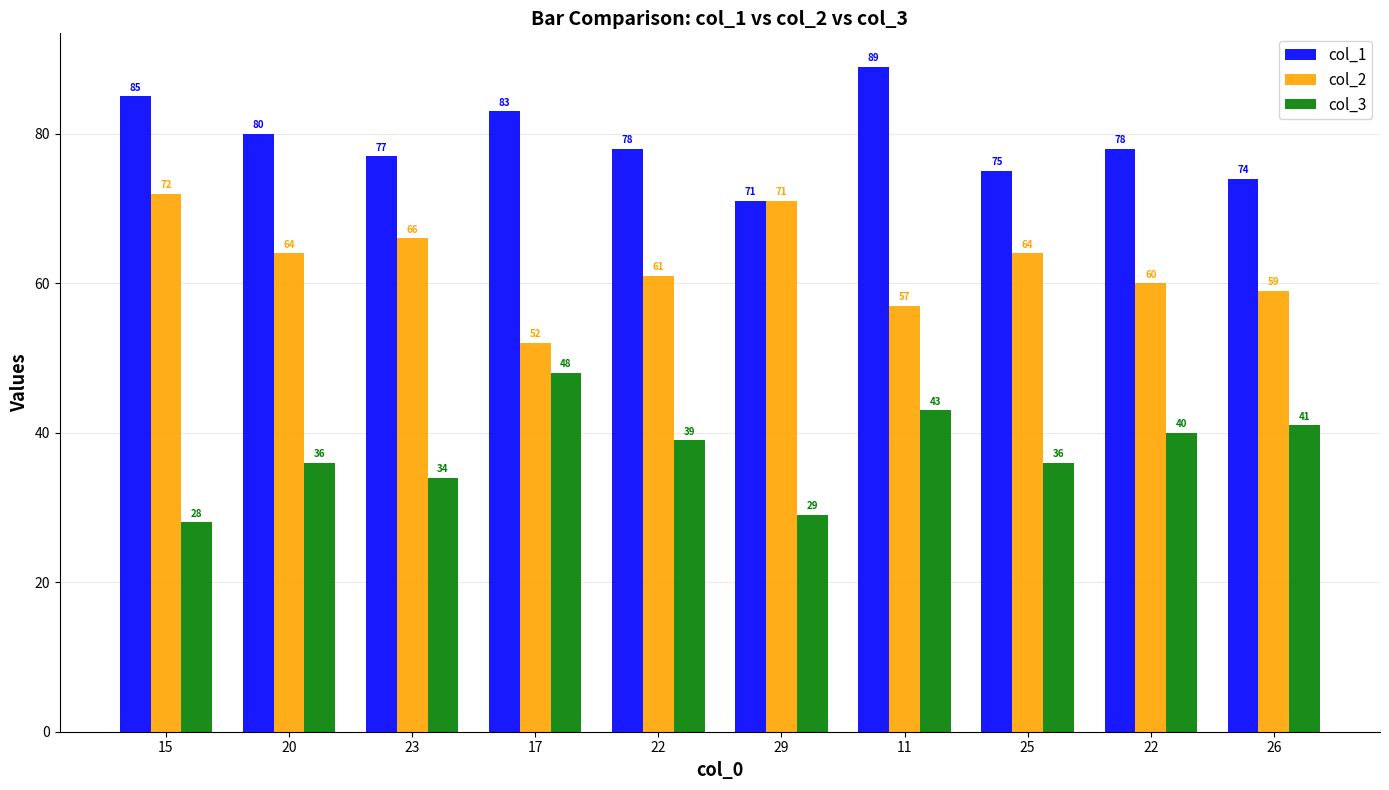

What is the label of the 8th bar from the left?

25